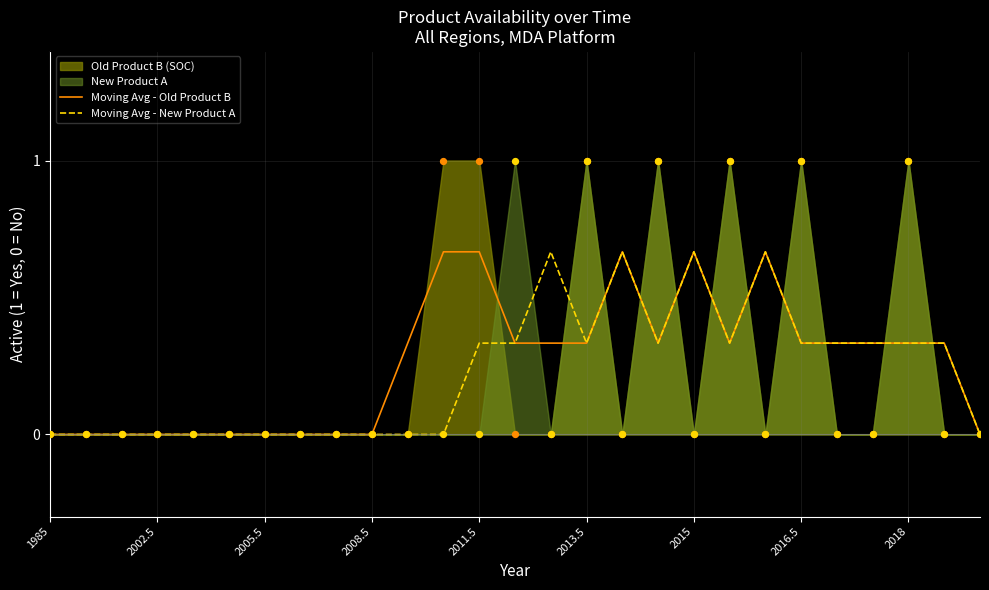

Which series contains the lowest Y value?

Moving Avg - Old Product B